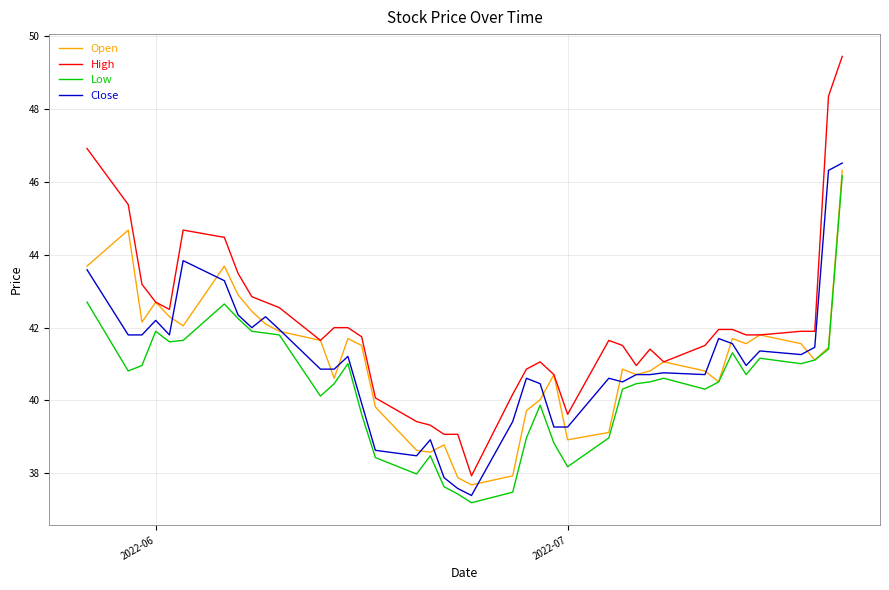

Which series has the largest total across all categories?

High